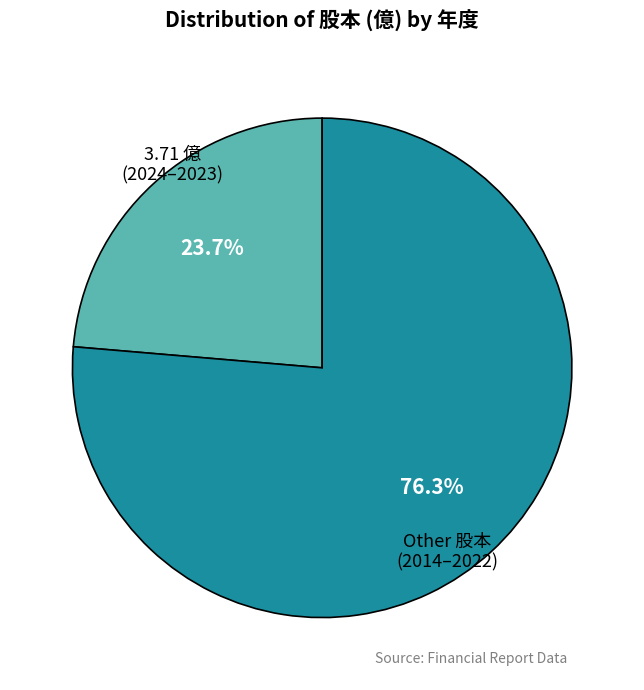

Is there a majority slice in this chart?

Yes